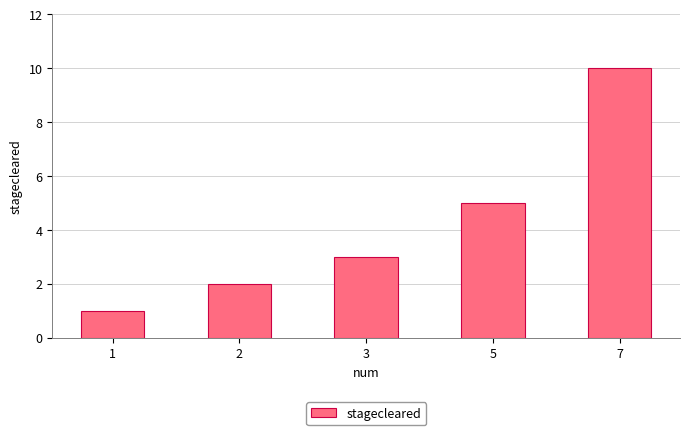

The value at 2 is 2. True or false?

True